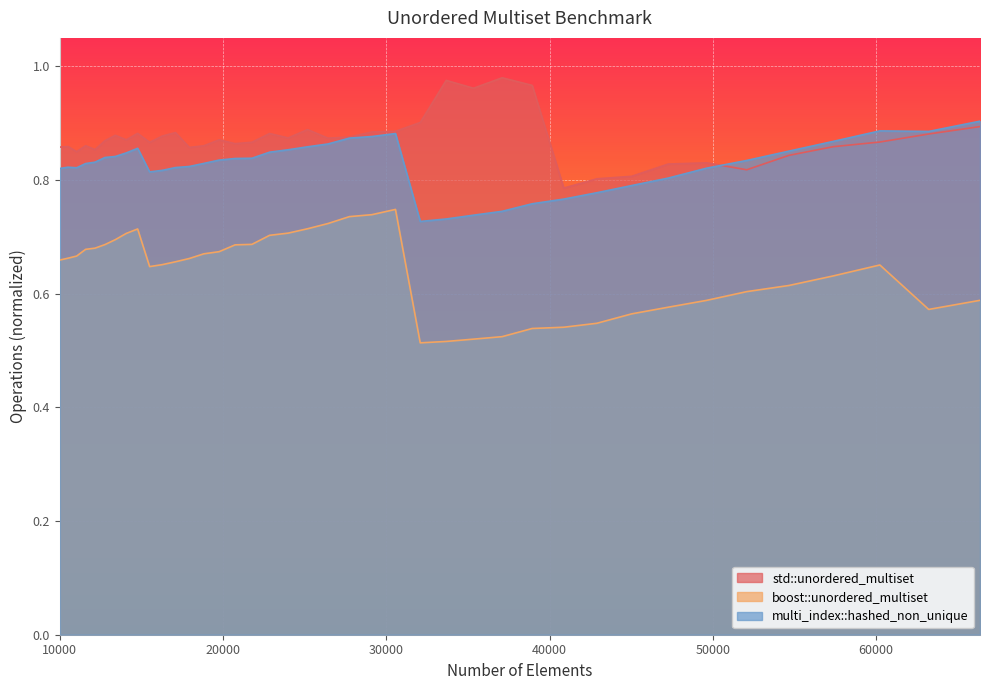

True or false: boost::unordered_multiset has more than 1 points higher than both neighbors.

True